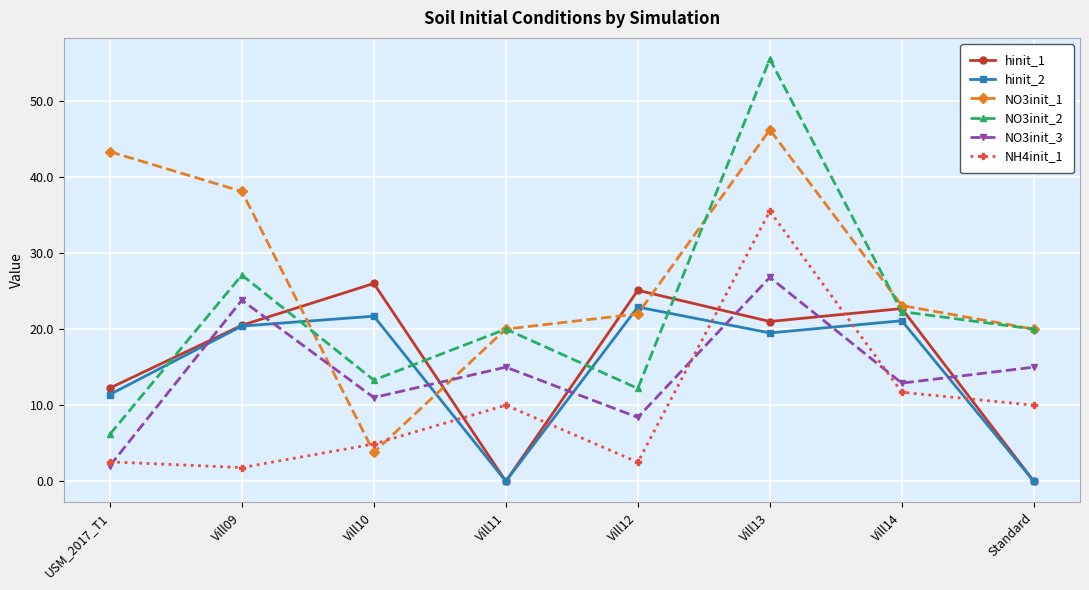

True or false: NO3init_3 and NO3init_1 intersect in this chart.

True